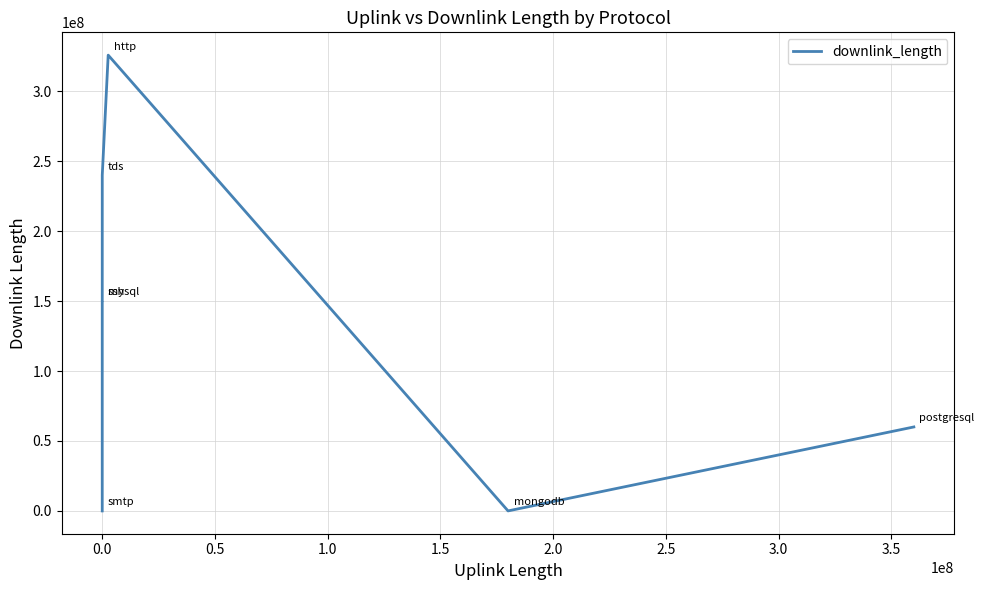

What is the difference between the maximum and second lowest values?

325733970